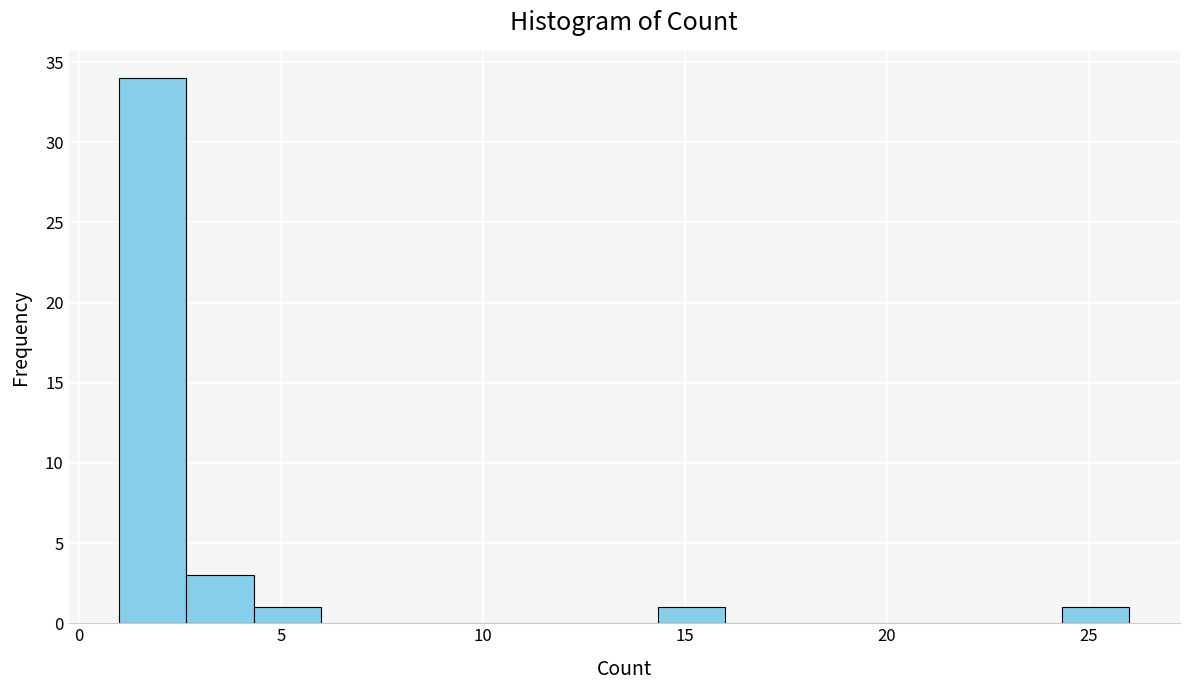

Read against the x-axis, roughly where is the centre of the tallest bar?

2.0